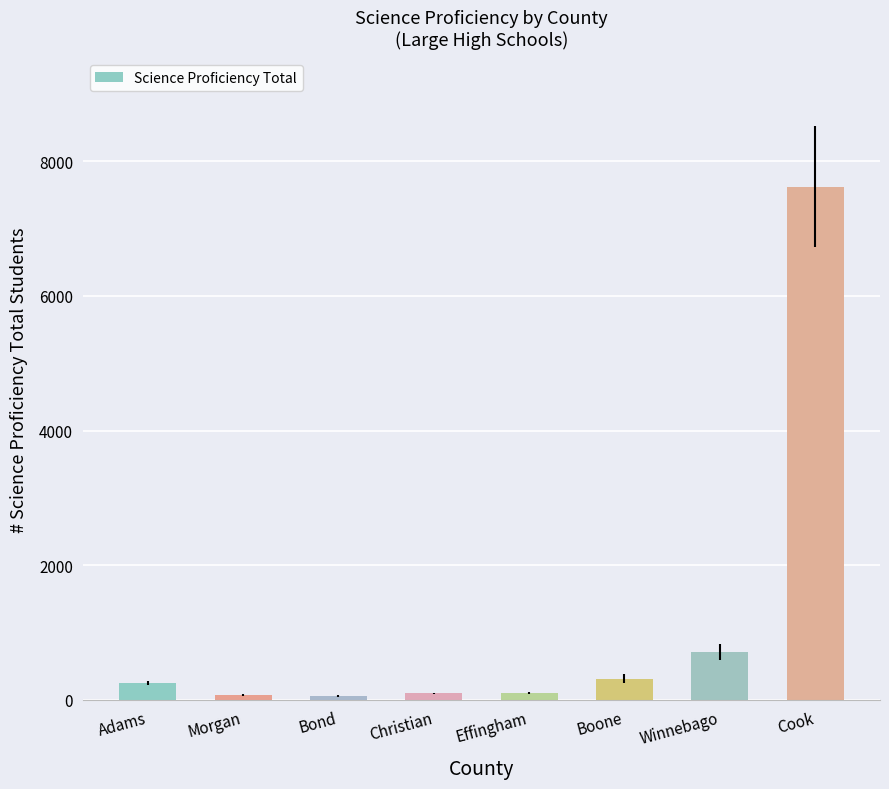

What is the difference between the maximum and minimum values?

7559